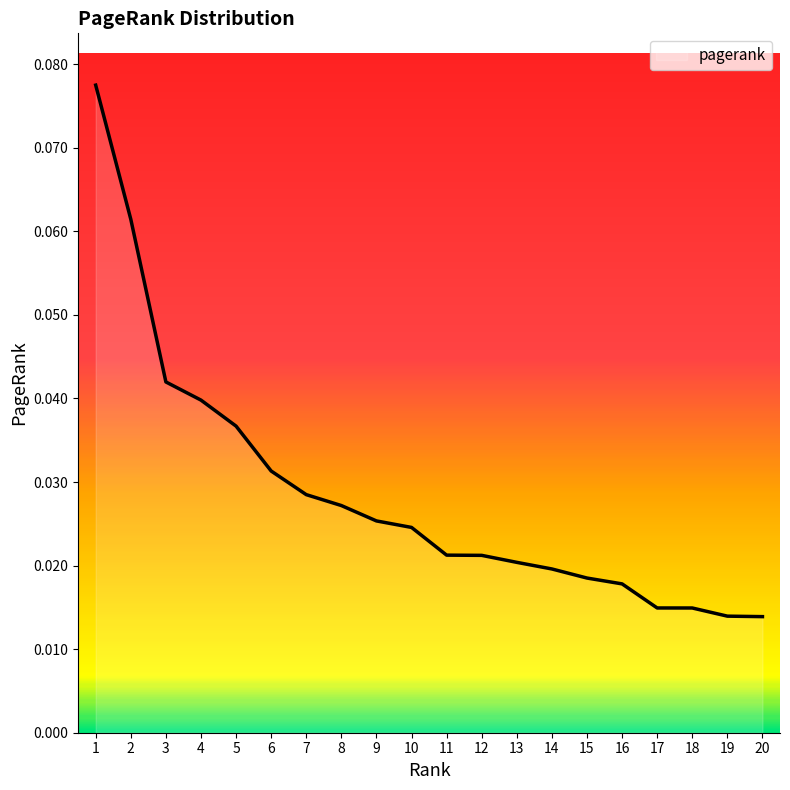

Which has a higher value, 8 or 5?

5